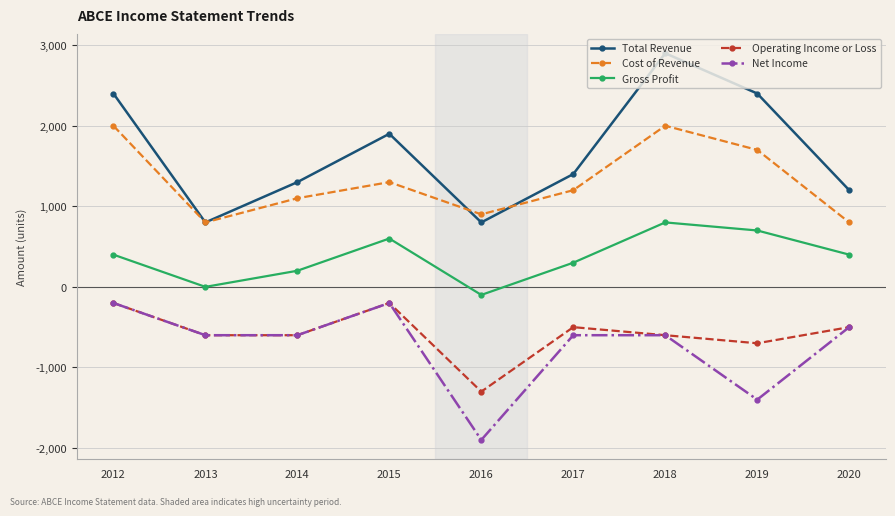

True or false: Total Revenue and Net Income intersect in this chart.

False